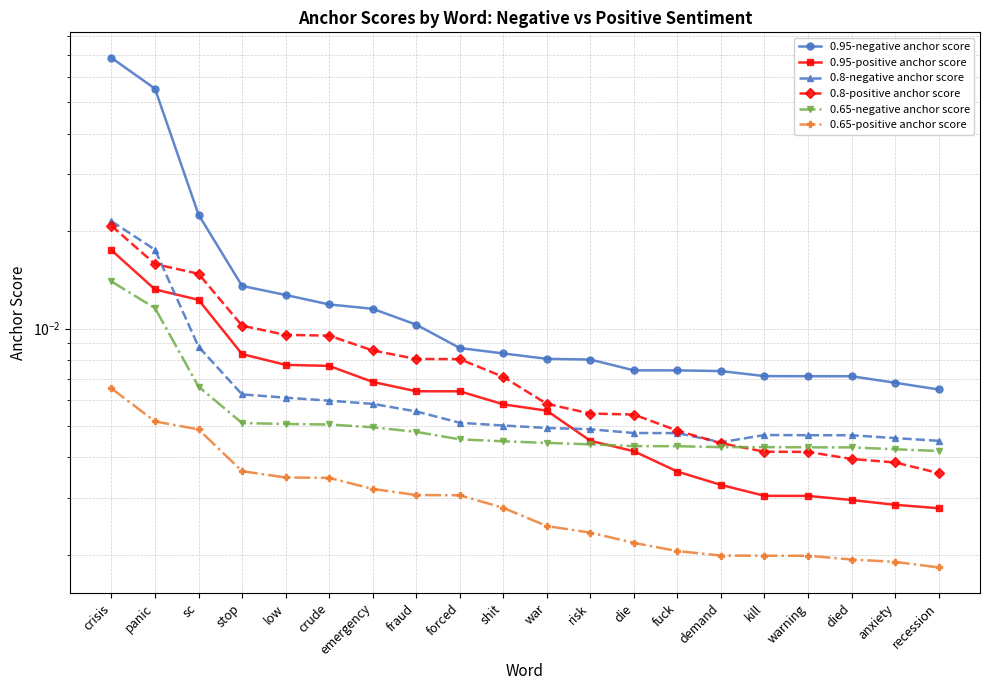

Where is 0.65-positive anchor score nearest to the value 0?

recession